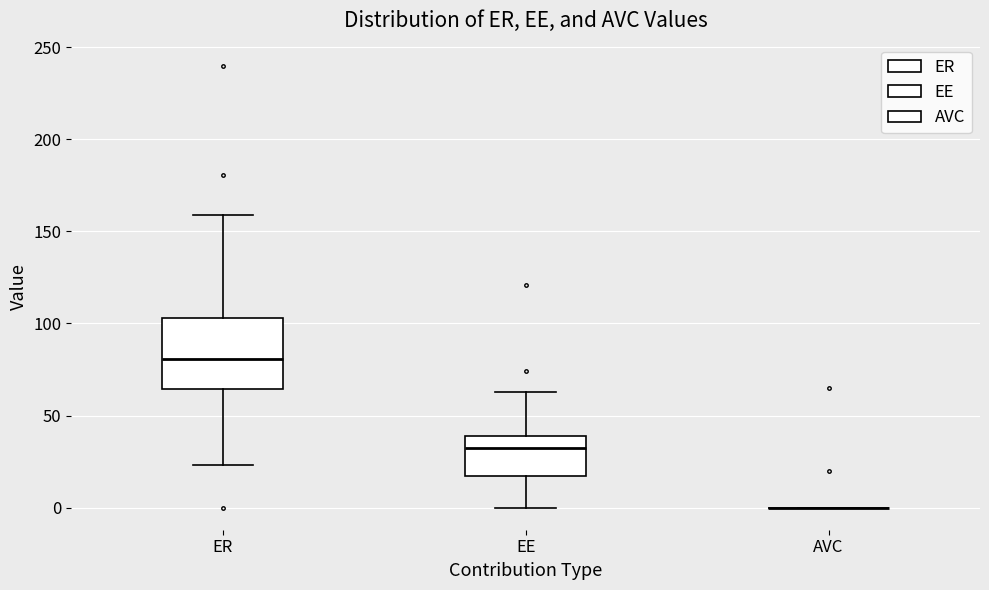

Comparing the boxes themselves (not the whiskers), which one is the tallest?

ER